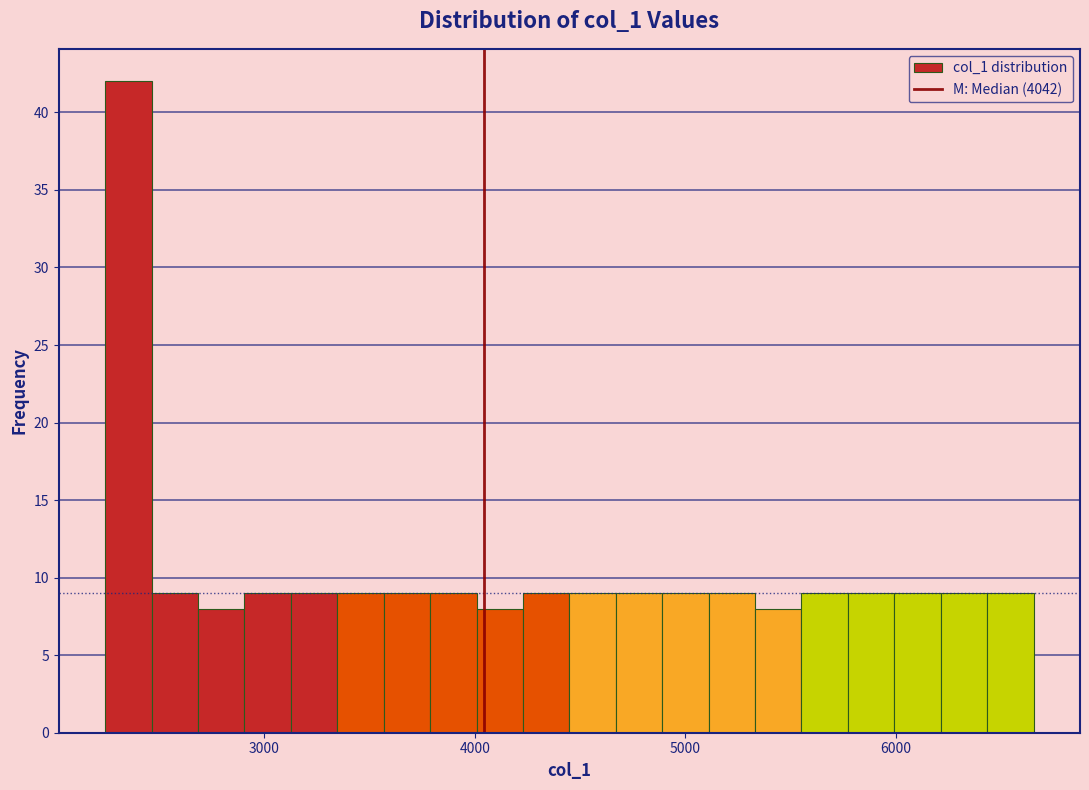

Read against the x-axis, roughly where is the centre of the tallest bar?

2400